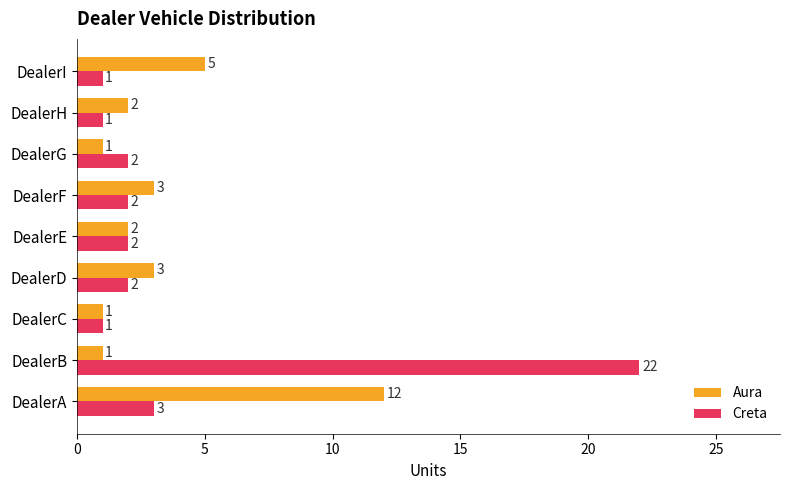

True or false: Aura has a value of 3 at DealerH.

False